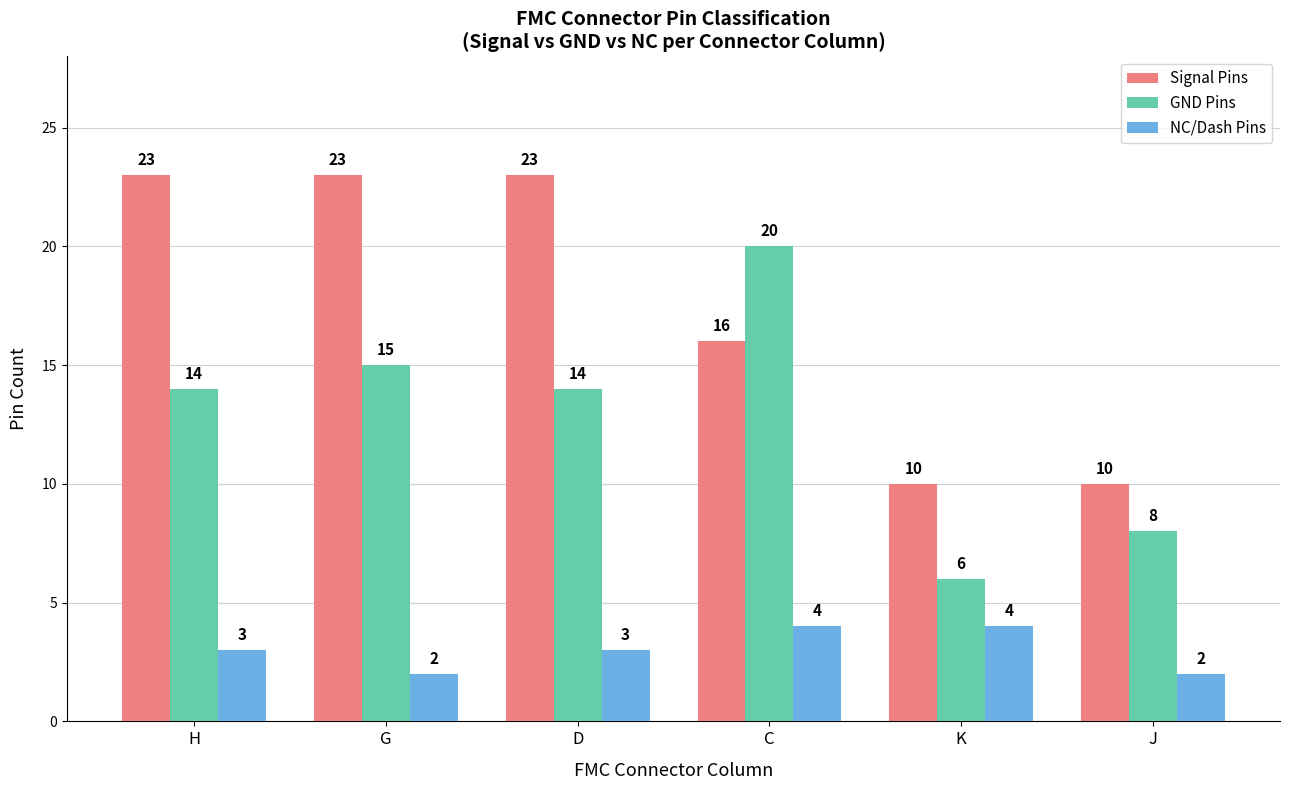

Reading left to right, transcribe all the data shown in this chart.

Signal Pins: 23	23	23	16	10	10
GND Pins: 14	15	14	20	6	8
NC/Dash Pins: 3	2	3	4	4	2